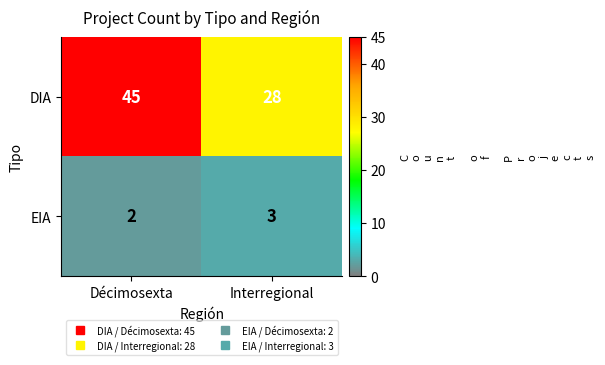

True or false: DIA has a value of 45 at Décimosexta.

True